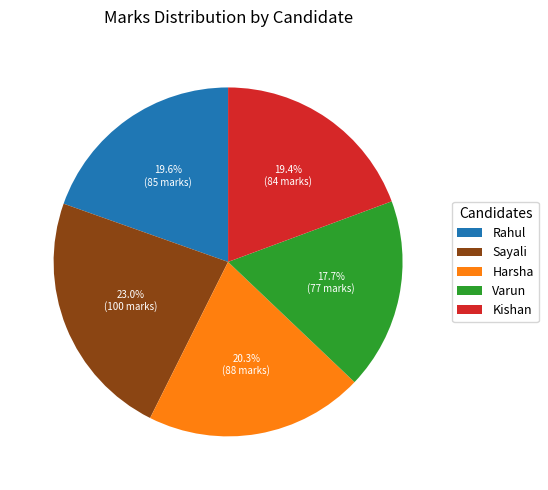

To the nearest percent, what percentage of the pie is Kishan?

19%